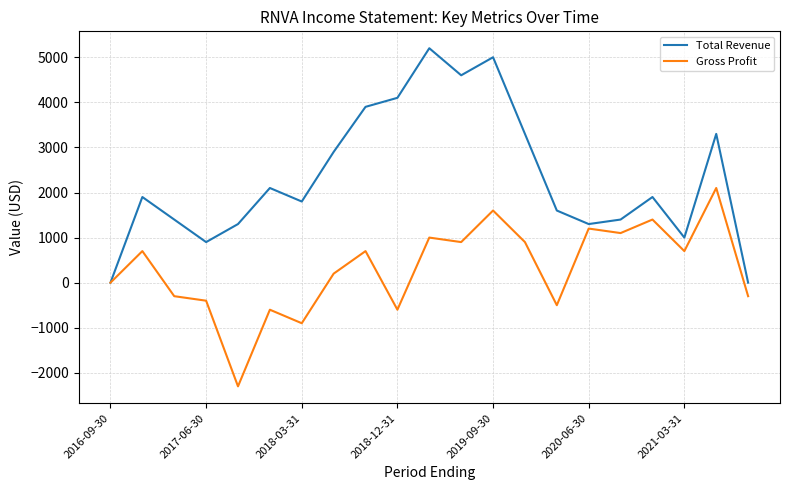

What is the smallest value displayed?

-2300